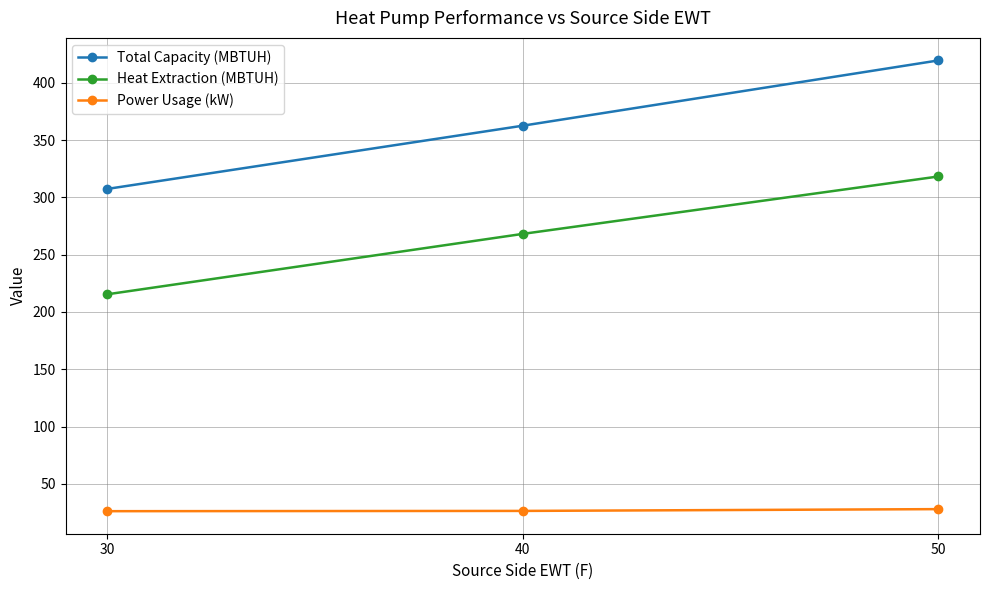

What are all the series names shown in the legend?

Total Capacity (MBTUH), Heat Extraction (MBTUH), Power Usage (kW)